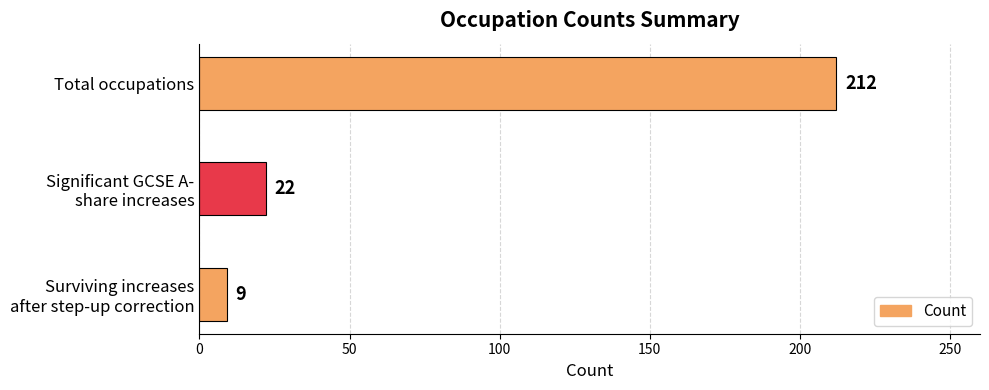

What is the smallest value displayed?

9